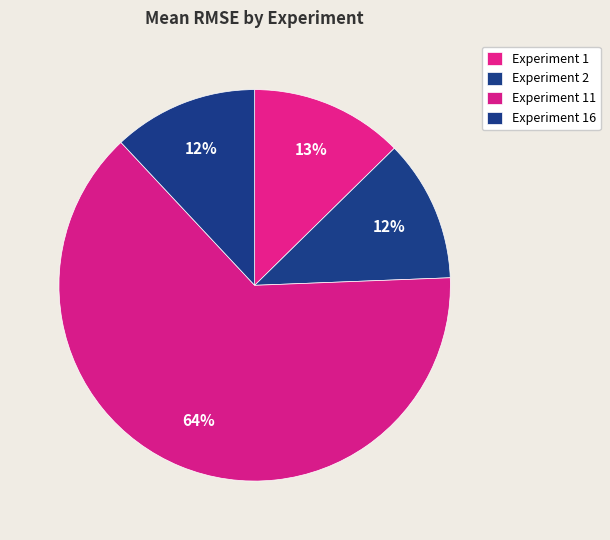

What percentage do Experiment 2 and Experiment 1 together represent?

24.4%